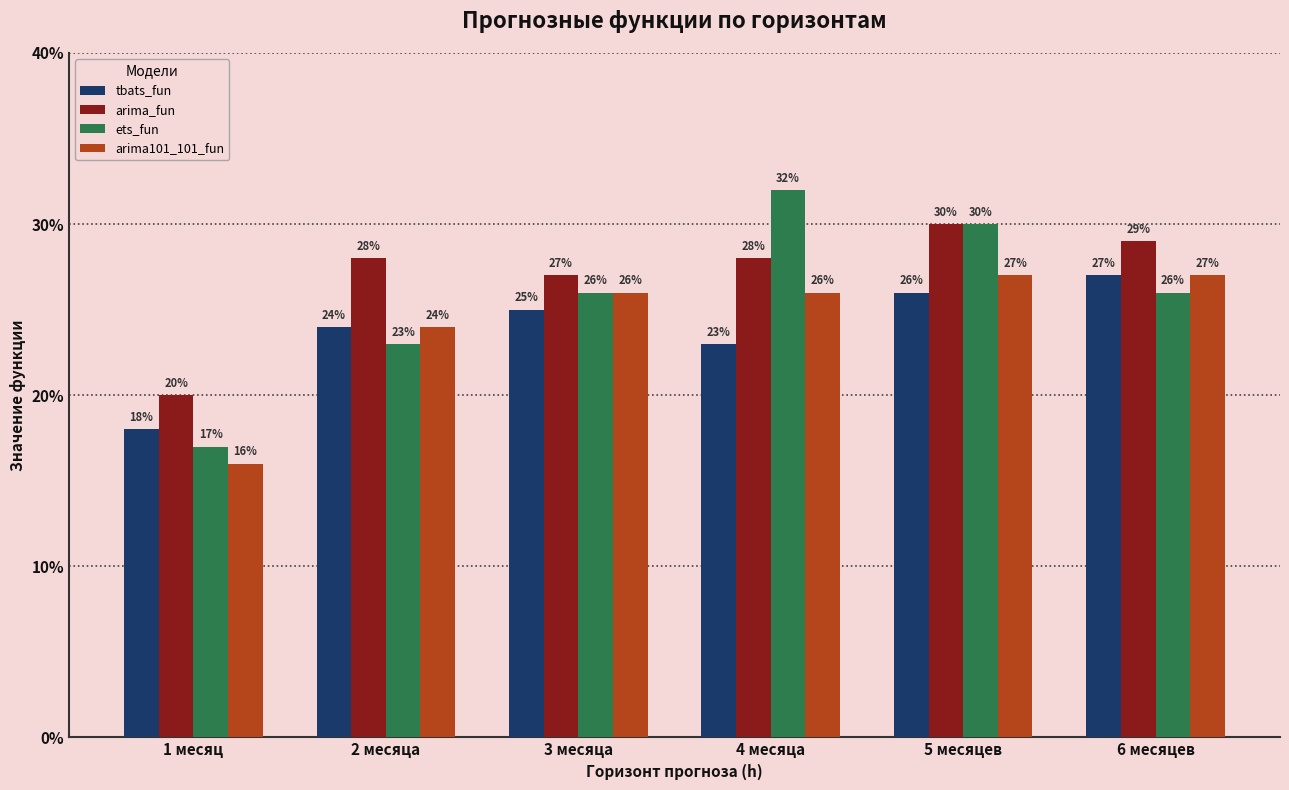

Are the bars horizontal?

No